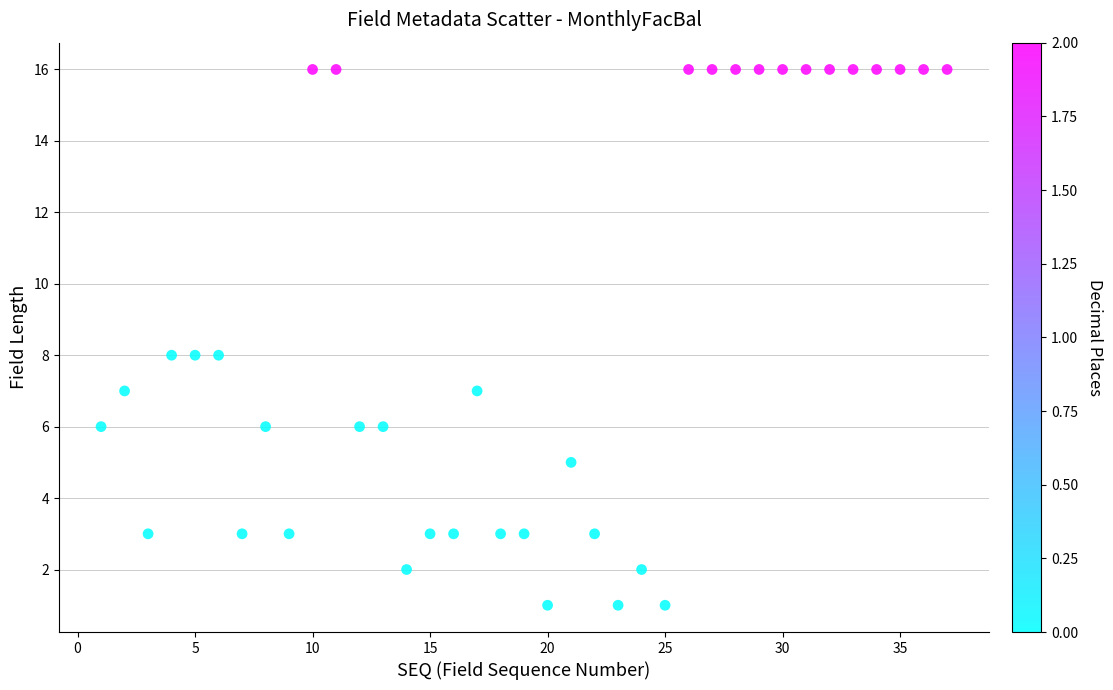

What is the range of X values (max minus min)?

36